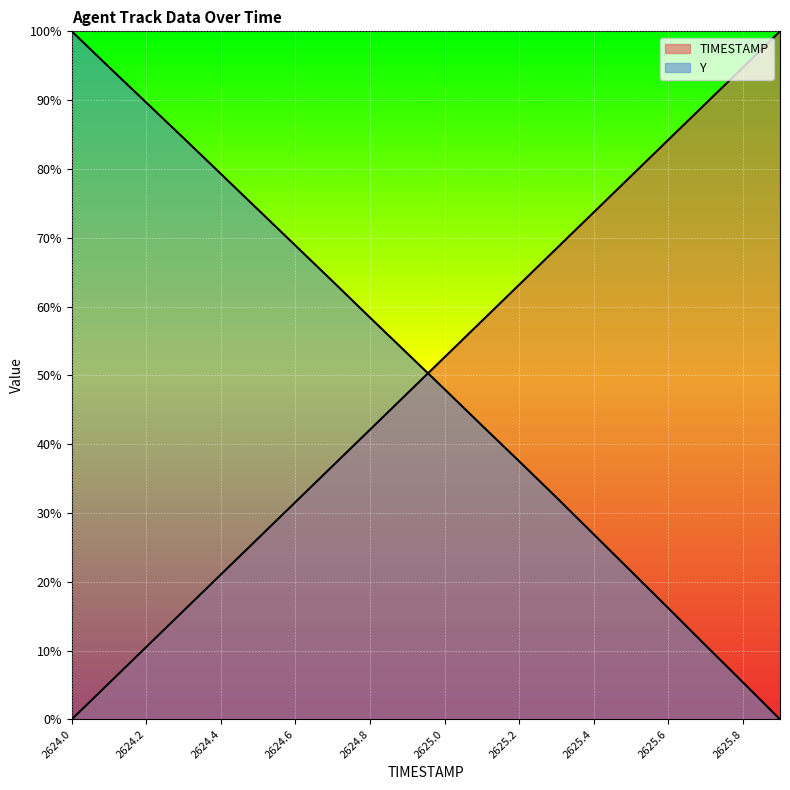

Which series has the largest range (max minus min)?

TIMESTAMP